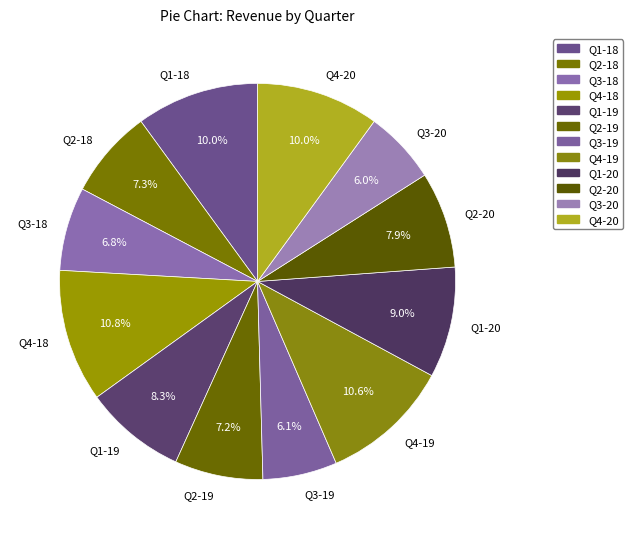

What is the ratio of the value at Q4-19 to the value at Q1-20?

1.2